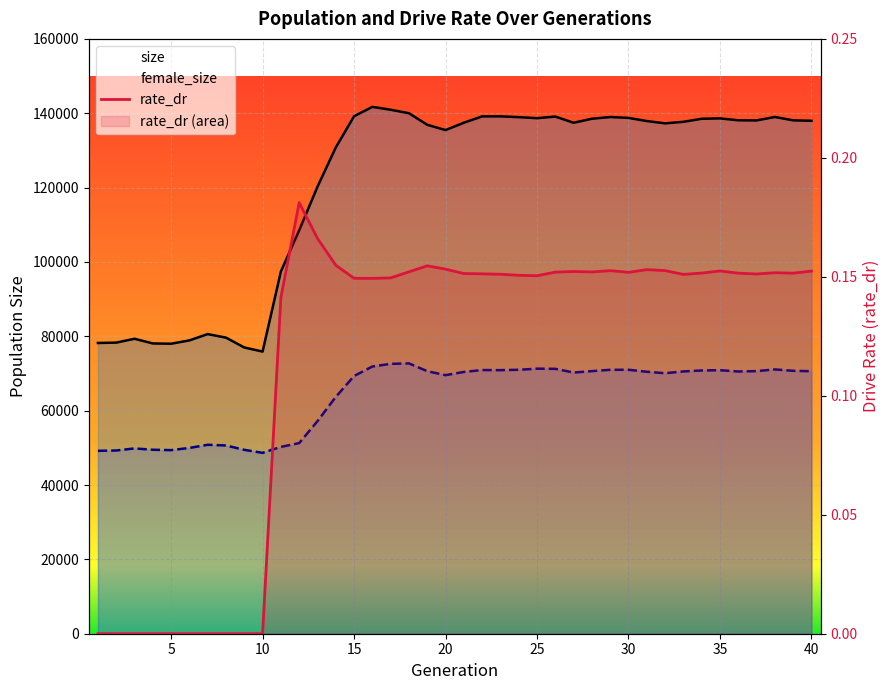

At which label does size first exceed 137900?

15